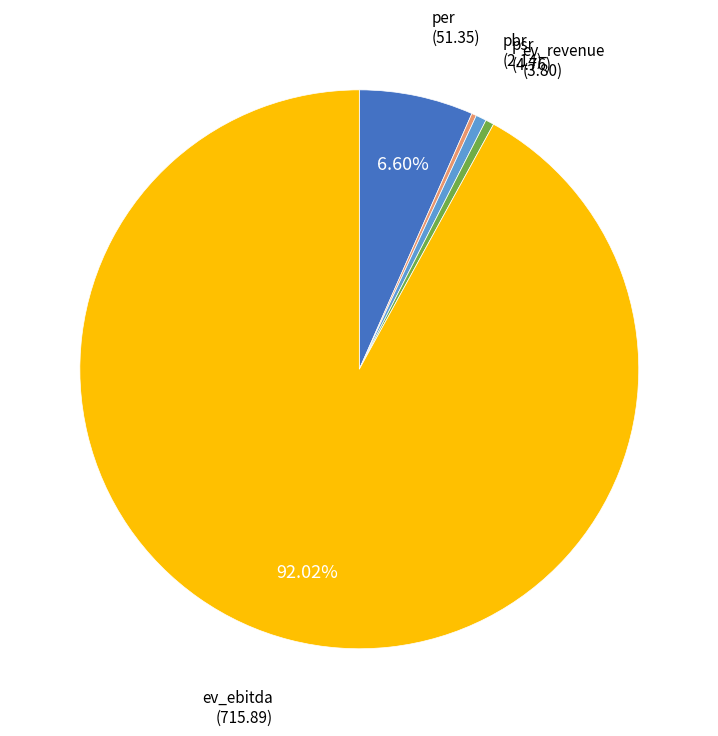

Does any single category account for the majority?

Yes